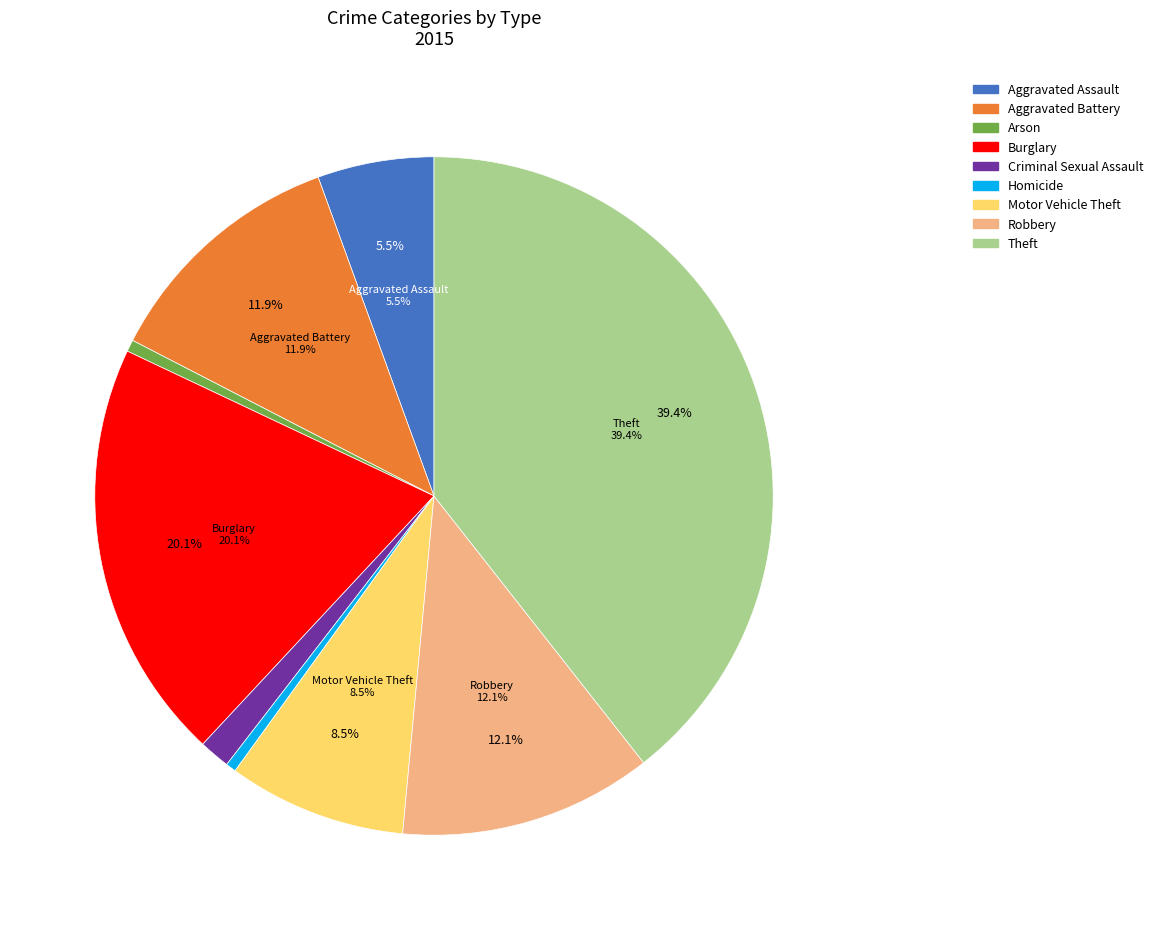

To the nearest percent, what portion does Burglary represent?

20%